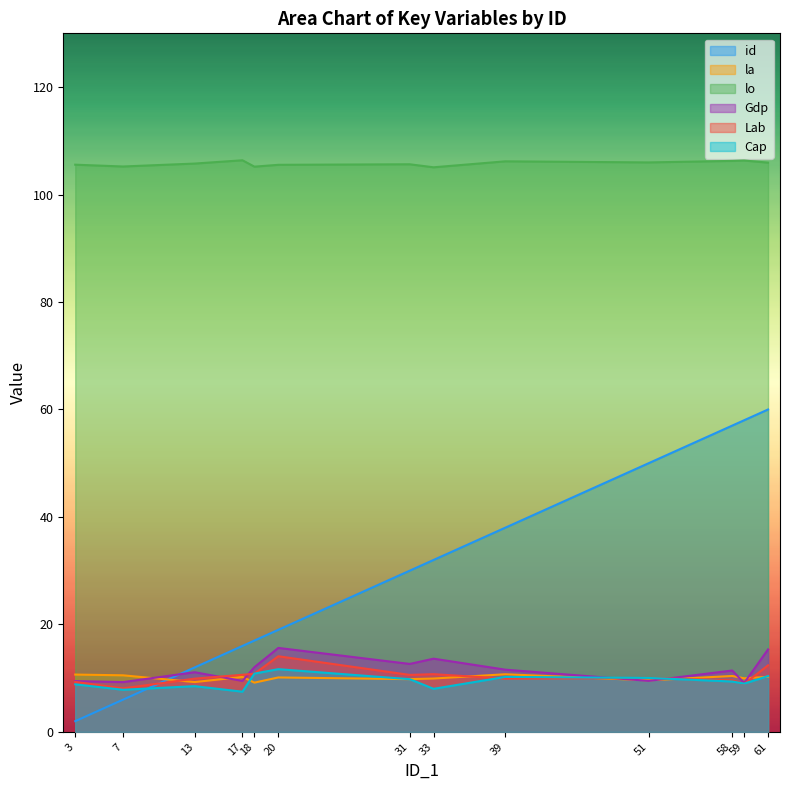

What are all the series names shown in the legend?

id, la, lo, Gdp, Lab, Cap